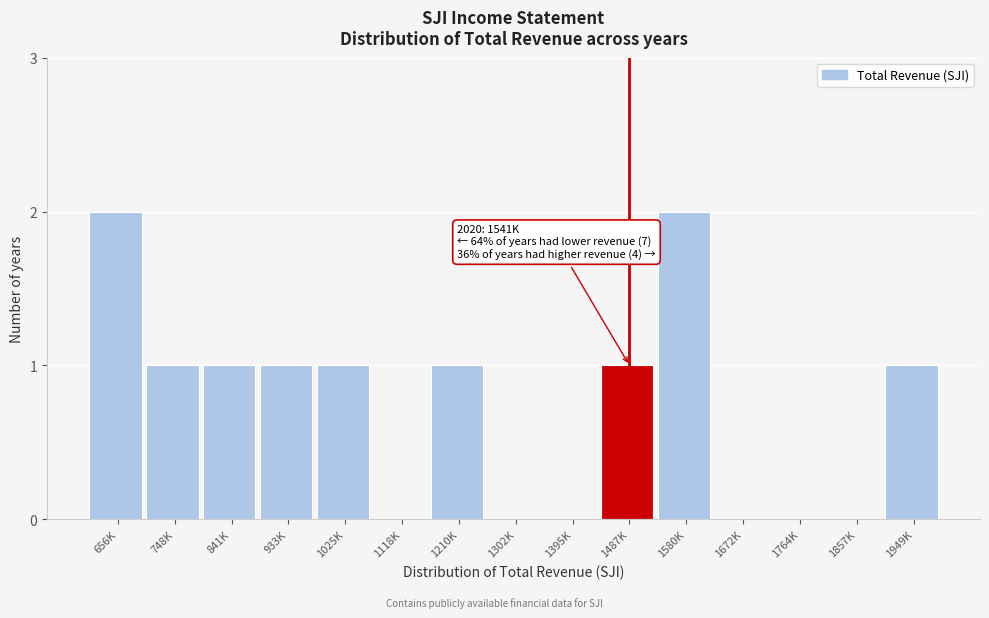

Reading right to left, extract all data points from this chart.

1949K=1	1857K=0	1764K=0	1672K=0	1580K=2	1487K=1	1395K=0	1302K=0	1210K=1	1118K=0	1025K=1	933K=1	841K=1	748K=1	656K=2